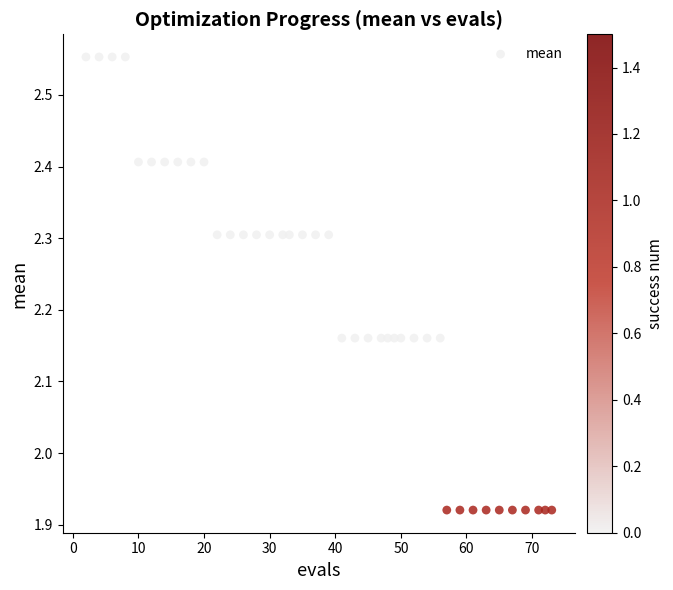

What is the range of Y values (max minus min)?

0.6